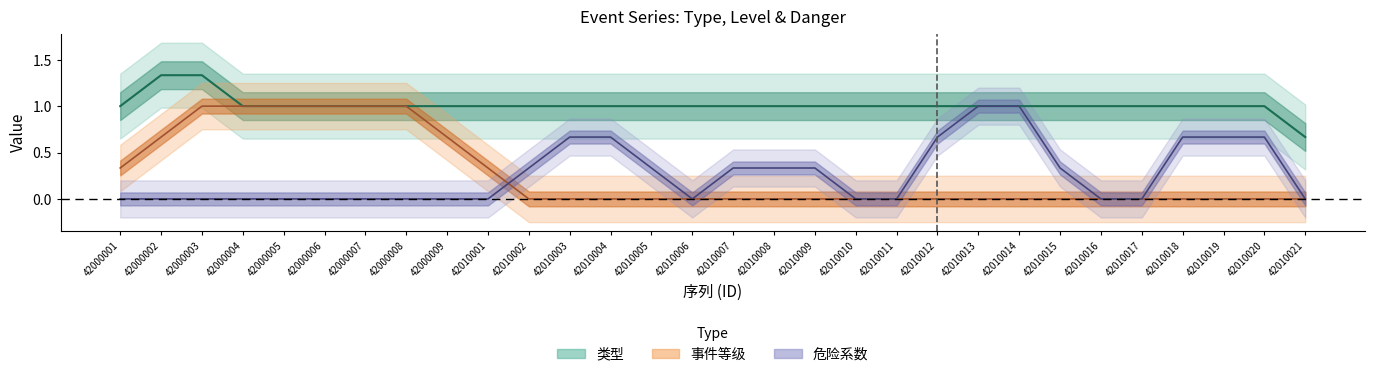

Does the chart display data point markers on the line(s)?

No